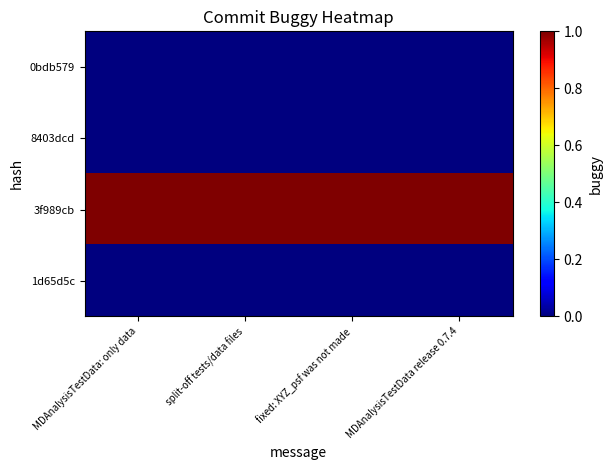

What is the greatest value displayed?

1